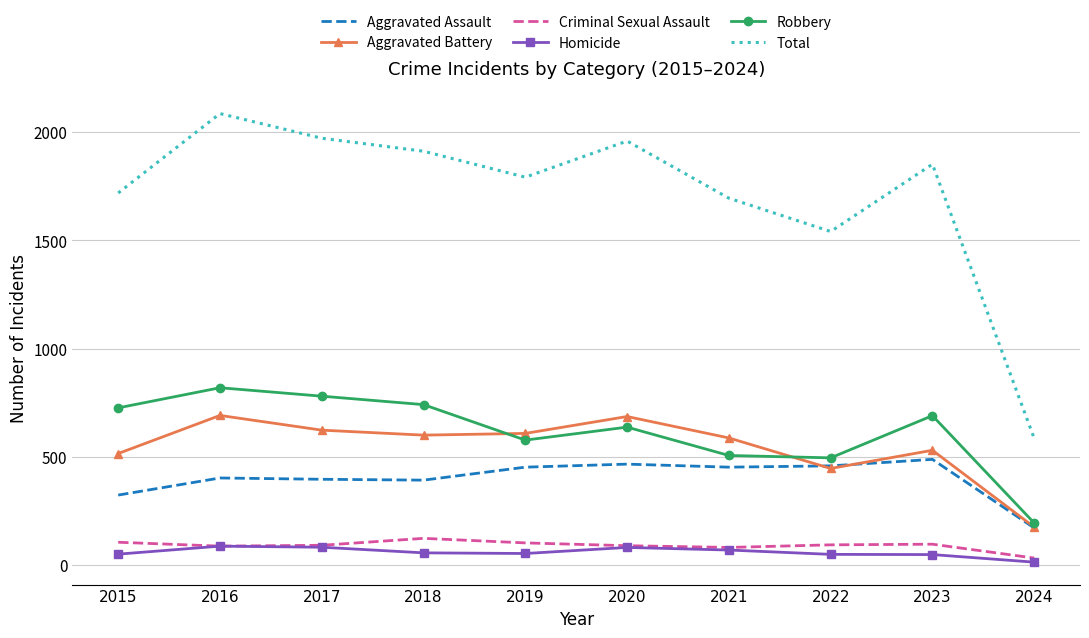

Is the value of Total at 2018 greater than the value of Aggravated Battery at 2015?

Yes